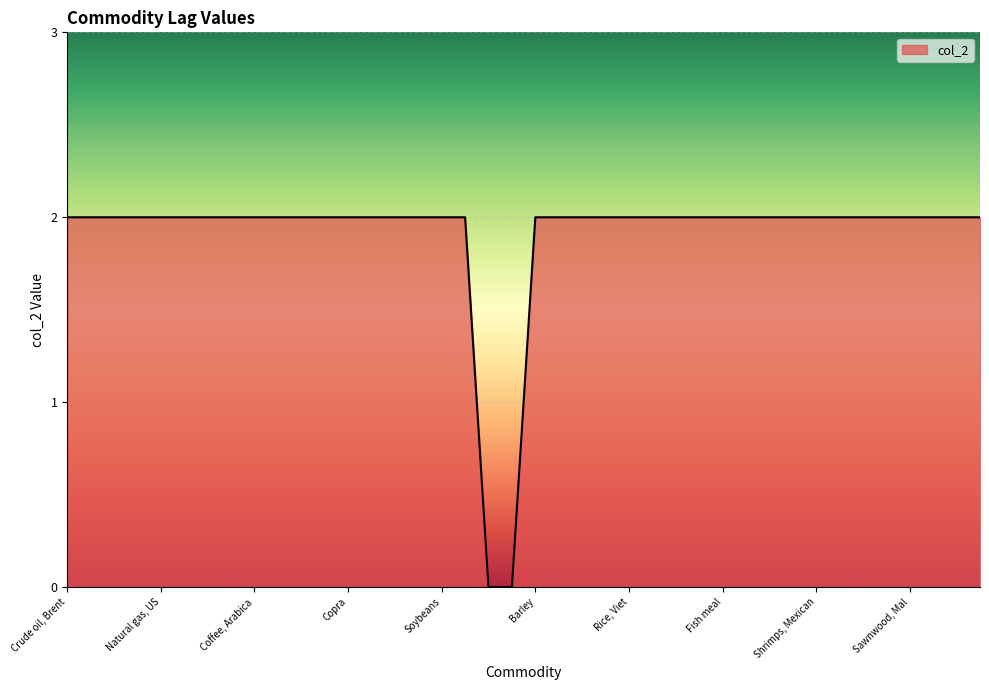

What is the label of the 5th point from the left?

Natural gas, US